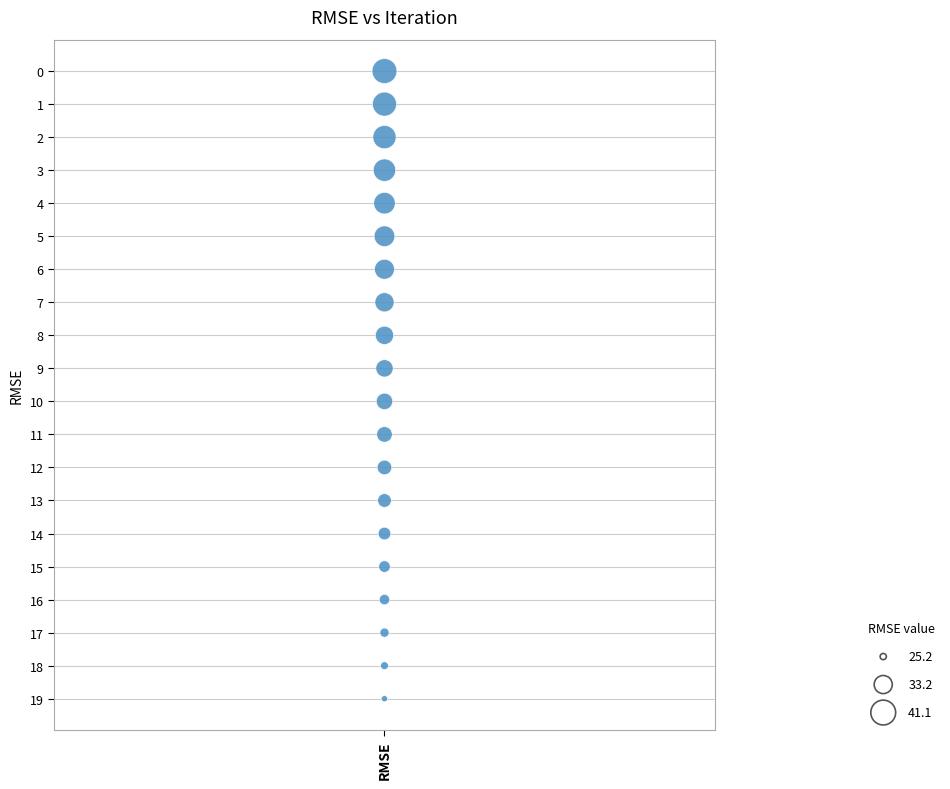

What is the range of Y values (max minus min)?

19